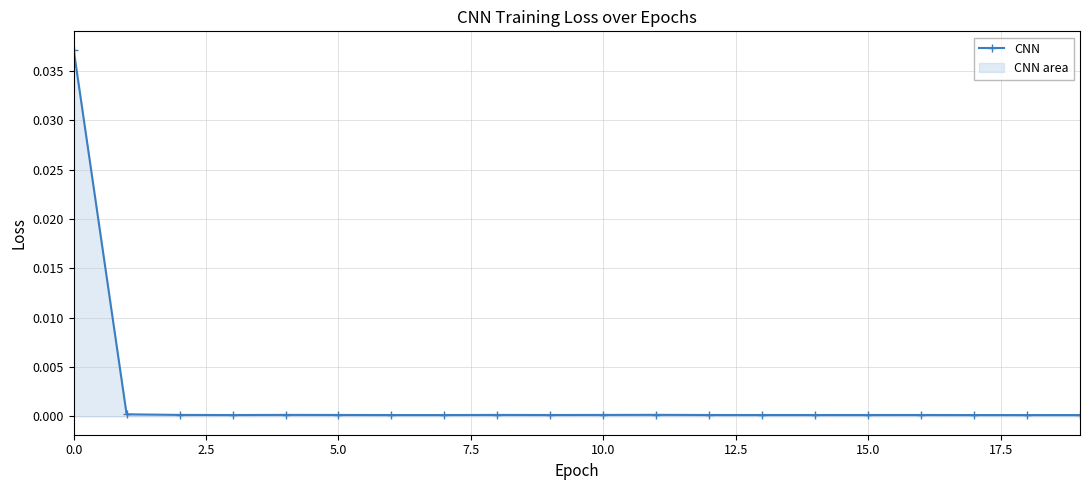

At which label is the value closest to 0?

18